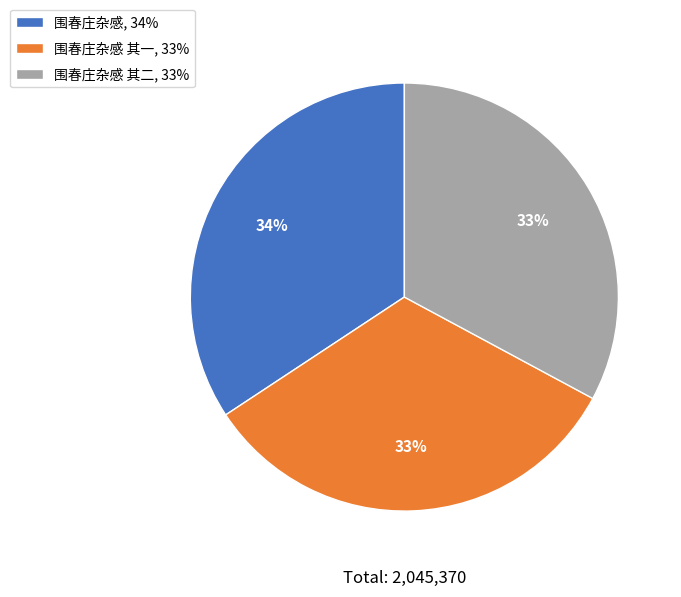

Is the sum of 围春庄杂感 其一, 33% and 围春庄杂感, 34% greater than half?

Yes